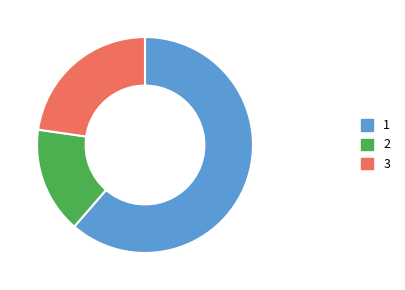

Which category has the biggest portion of the pie?

1